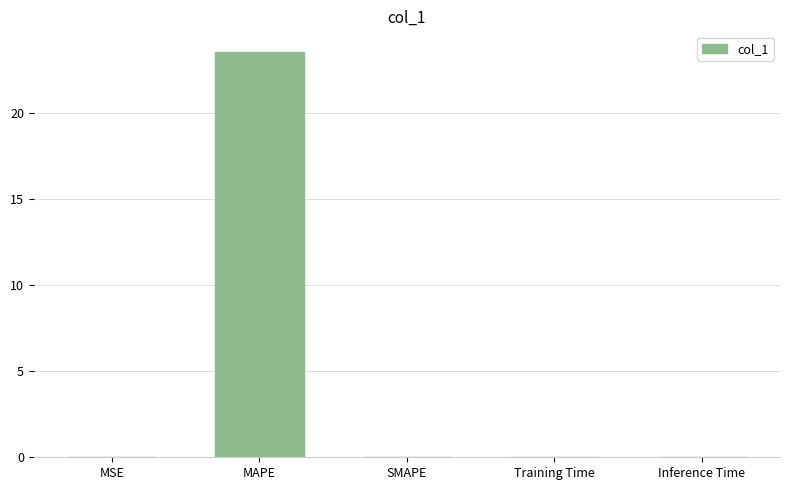

Between Training Time and MAPE, which is larger?

MAPE